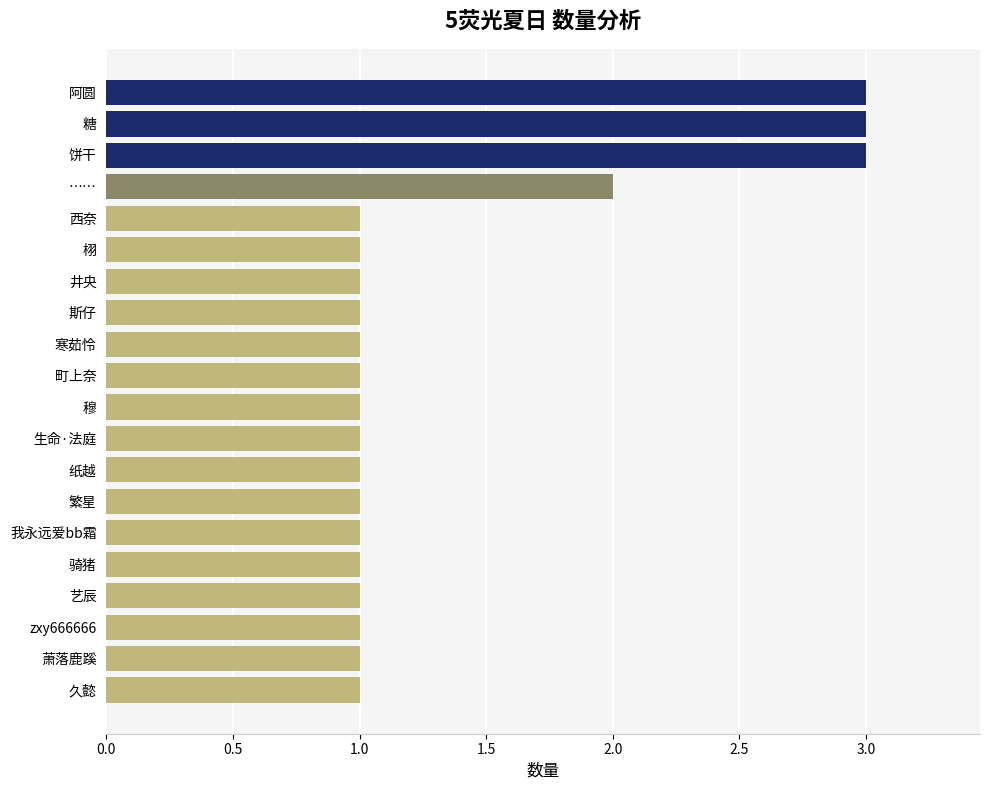

The chart shows a value of 1 at 斯仔. True or false?

True